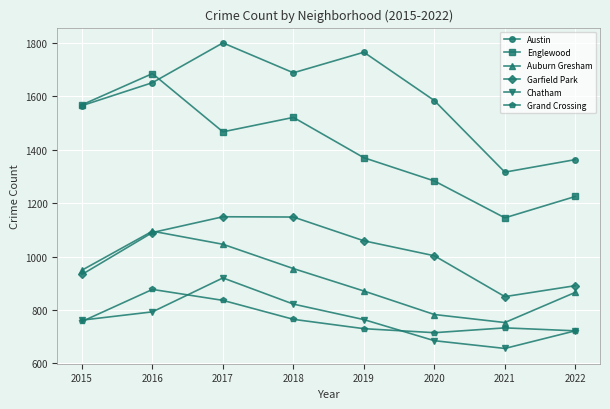

True or false: Austin has a value of 1584 at 2020.

True